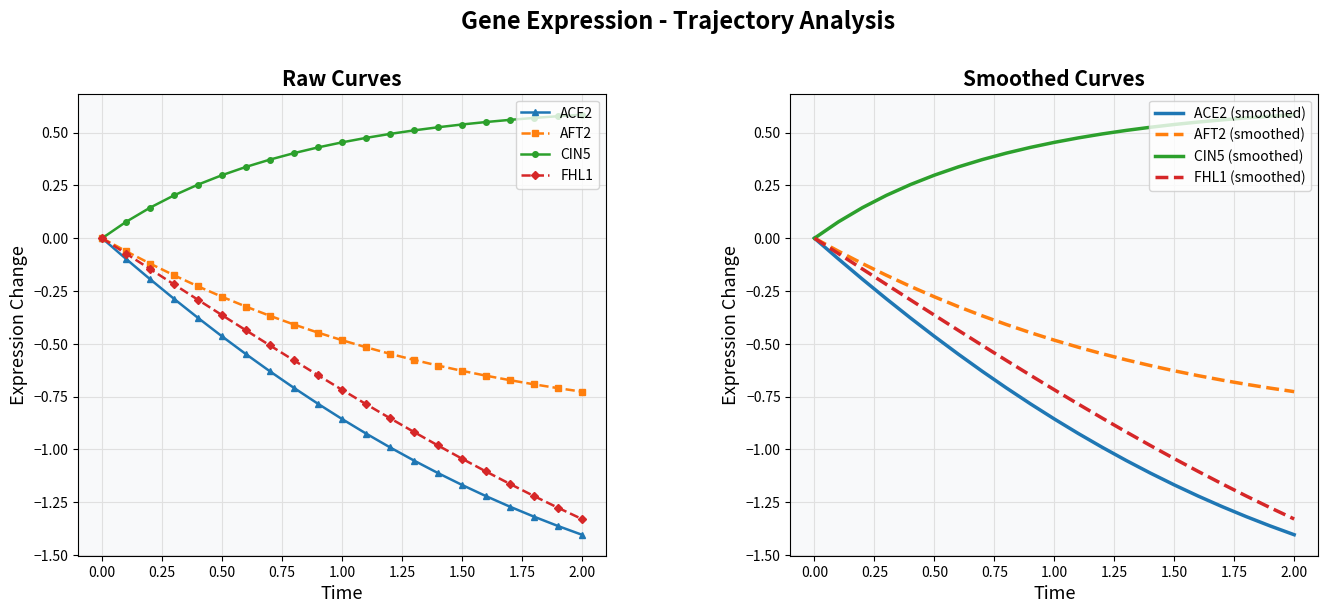

True or false: ACE2 has more than 1 interior local peaks.

False